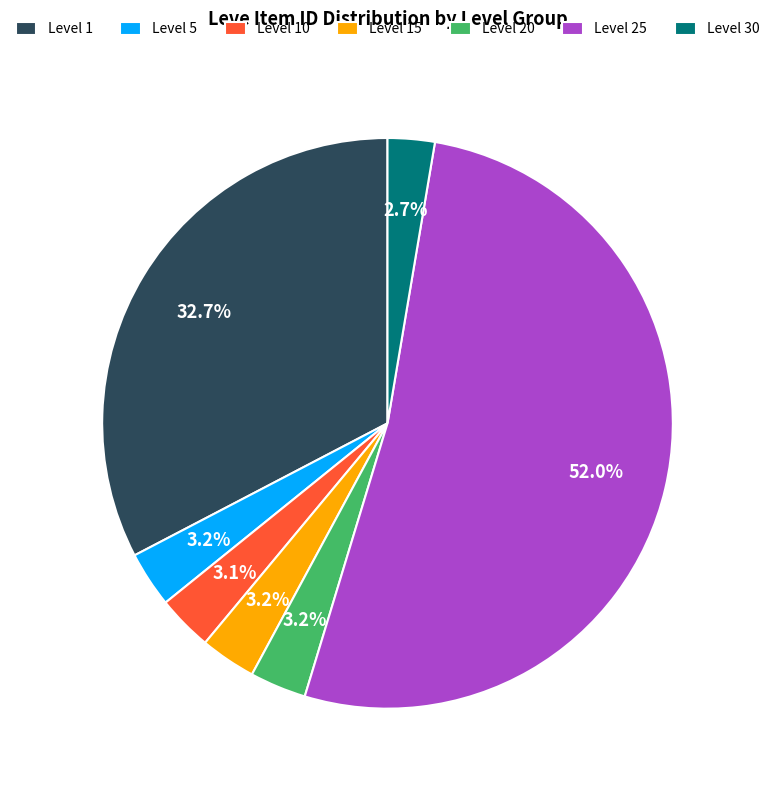

Combined, what portion of the pie is Level 30 and Level 10?

5.8%